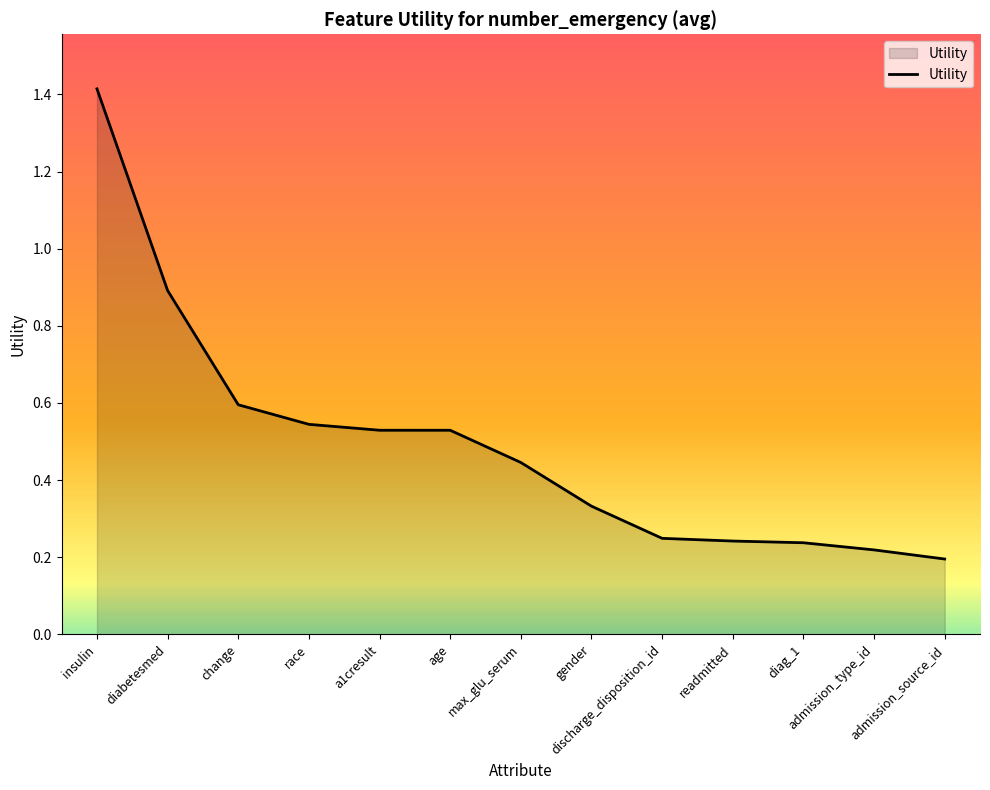

What is the change in value from max_glu_serum to discharge_disposition_id?

-0.2